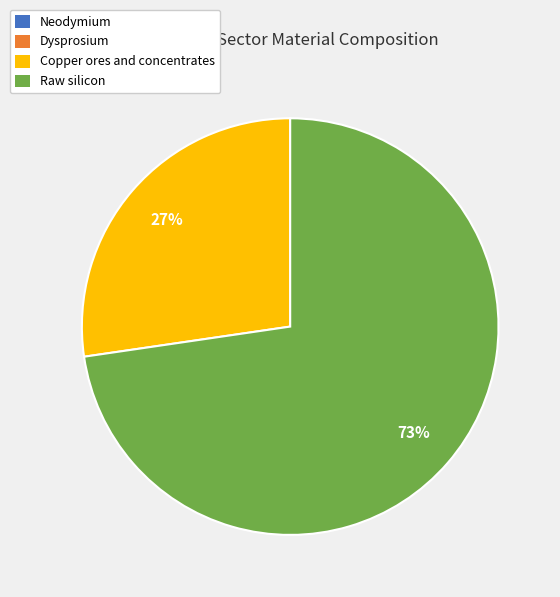

The Copper ores and concentrates slice represents 14% of the pie. True or false?

False